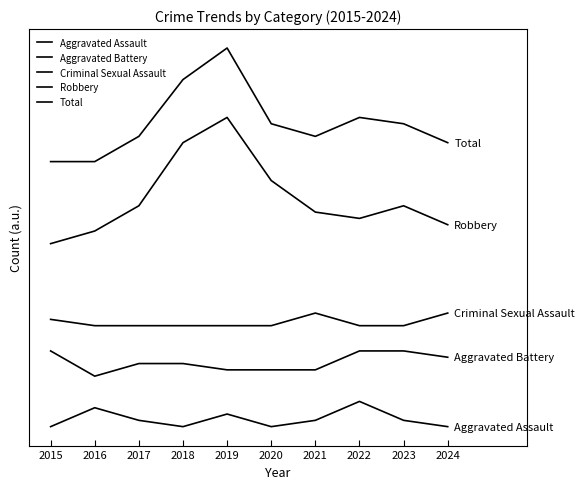

At which label does Total first exceed 48?

2018